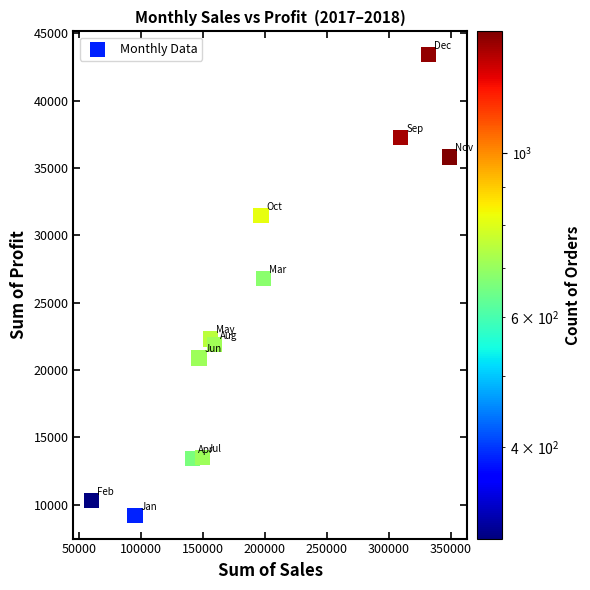

What is the average X value?

191433.4